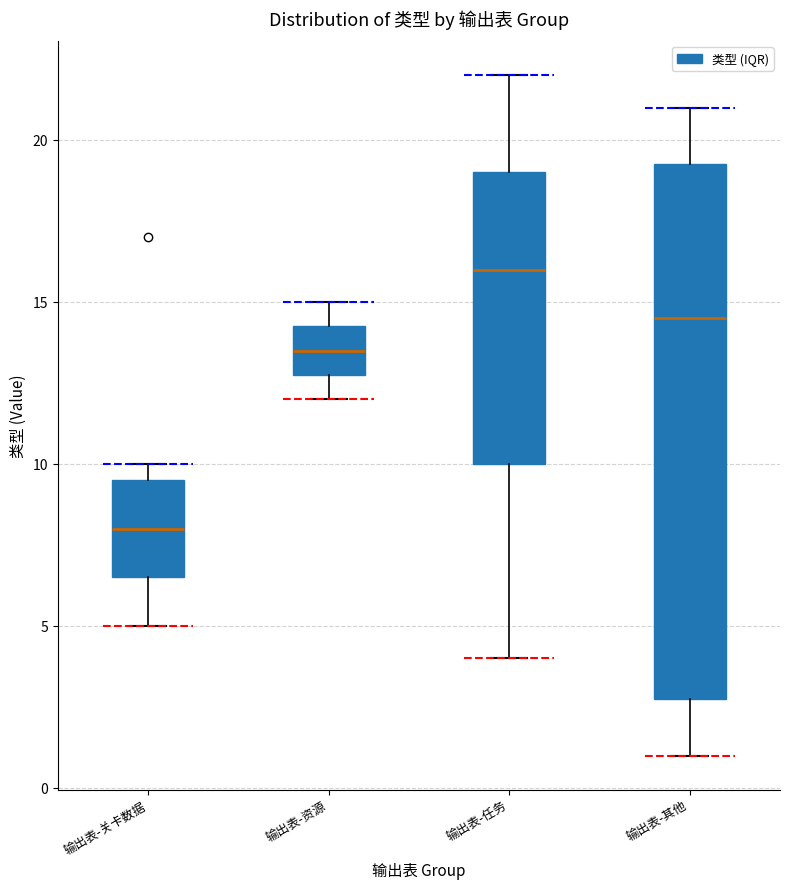

Comparing the boxes themselves (not the whiskers), which one is the tallest?

输出表-其他